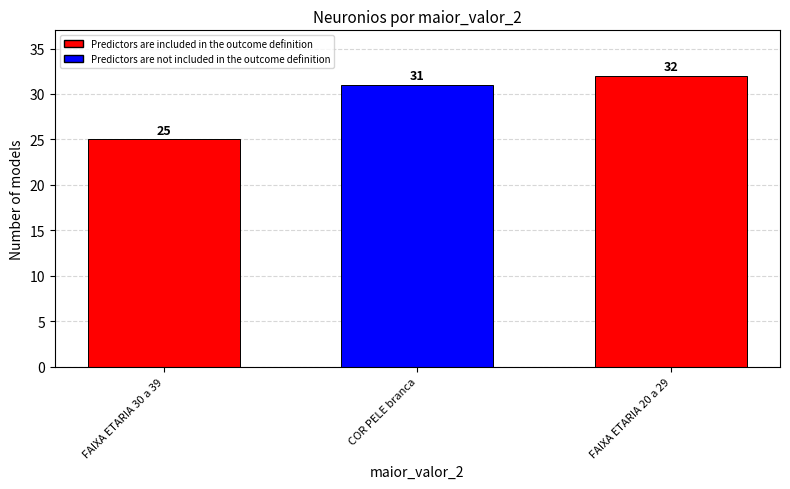

True or false: the data shows 11 at FAIXA ETARIA 20 a 29.

False